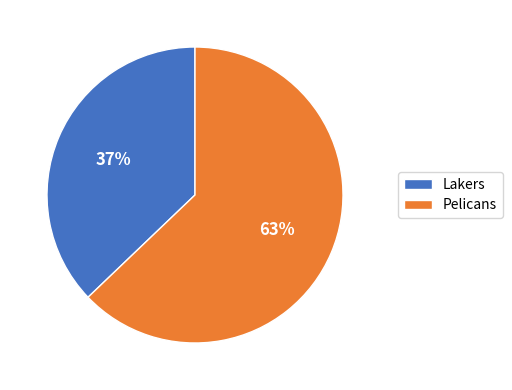

To the nearest percent, what is the difference between the Lakers and Pelicans slice percentages?

26%